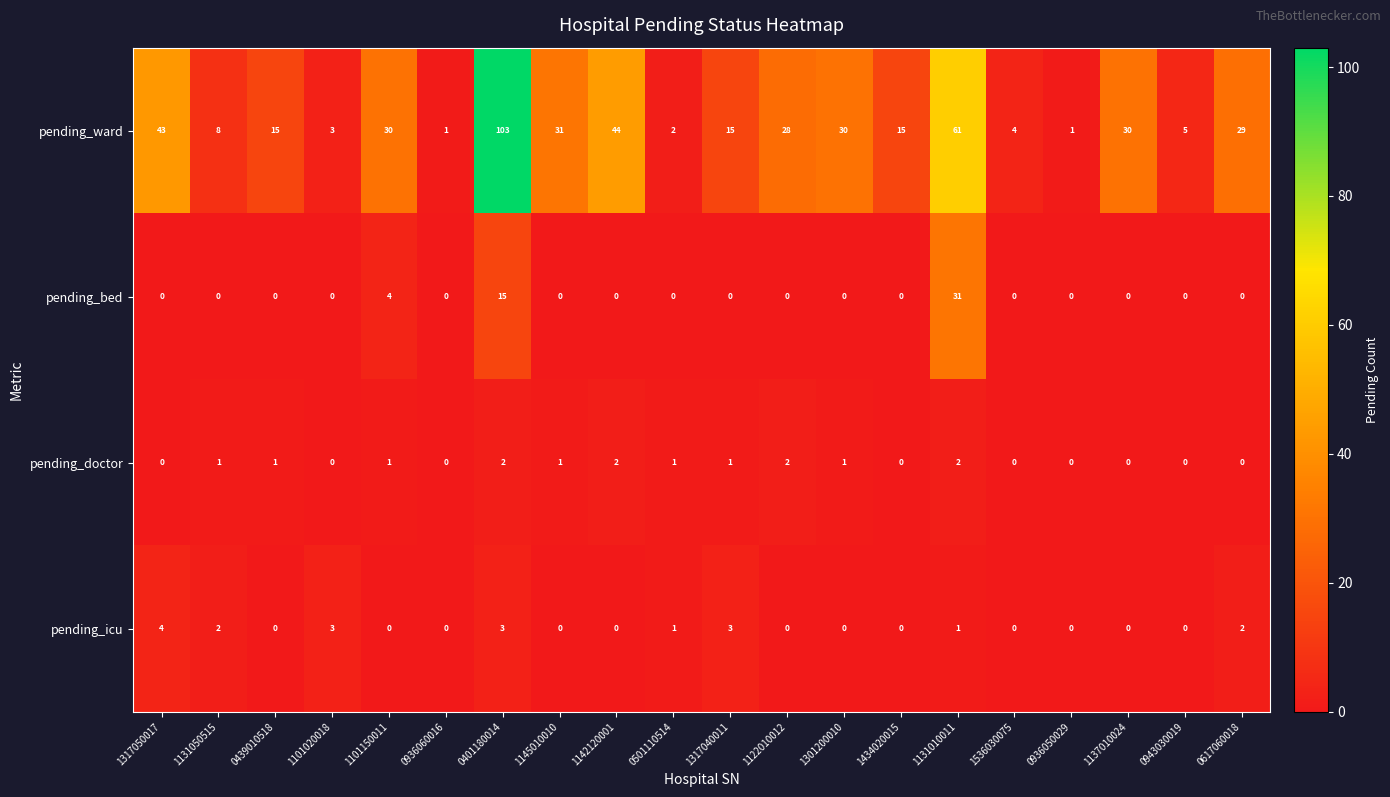

The value of pending_icu at 1536030075 is 0. True or false?

True